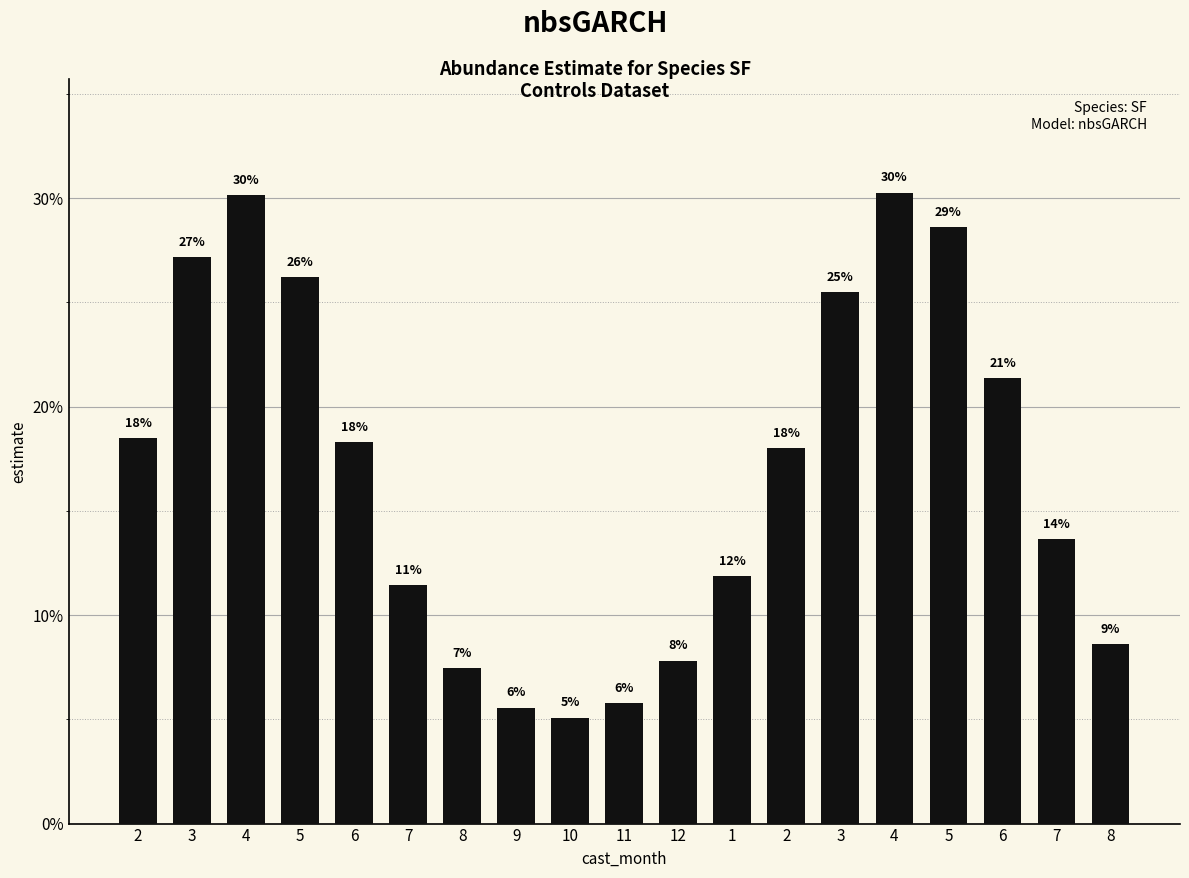

What is the difference between the second highest and second lowest values?

0.2